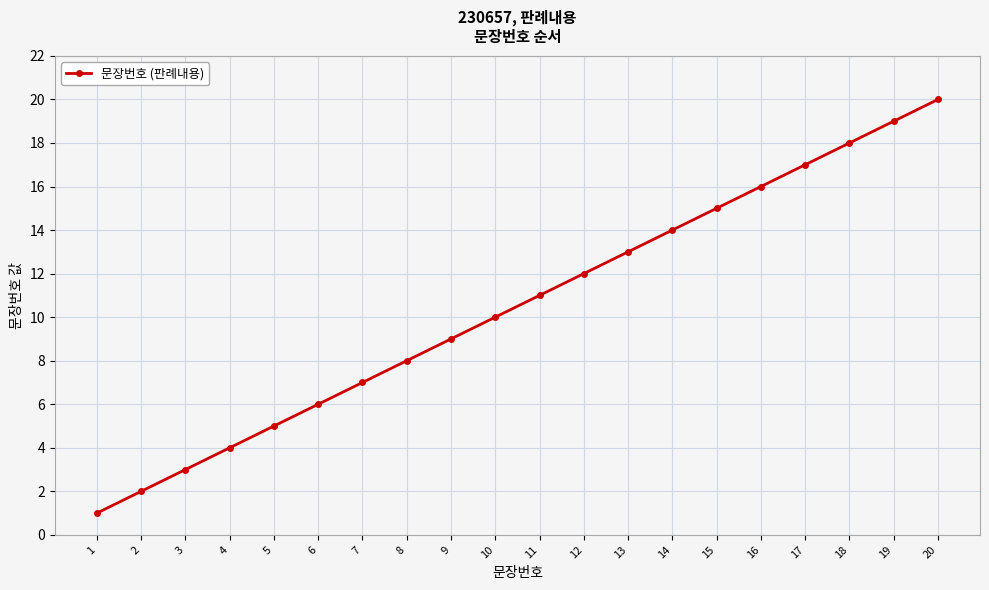

How many lines are shown in the chart?

1